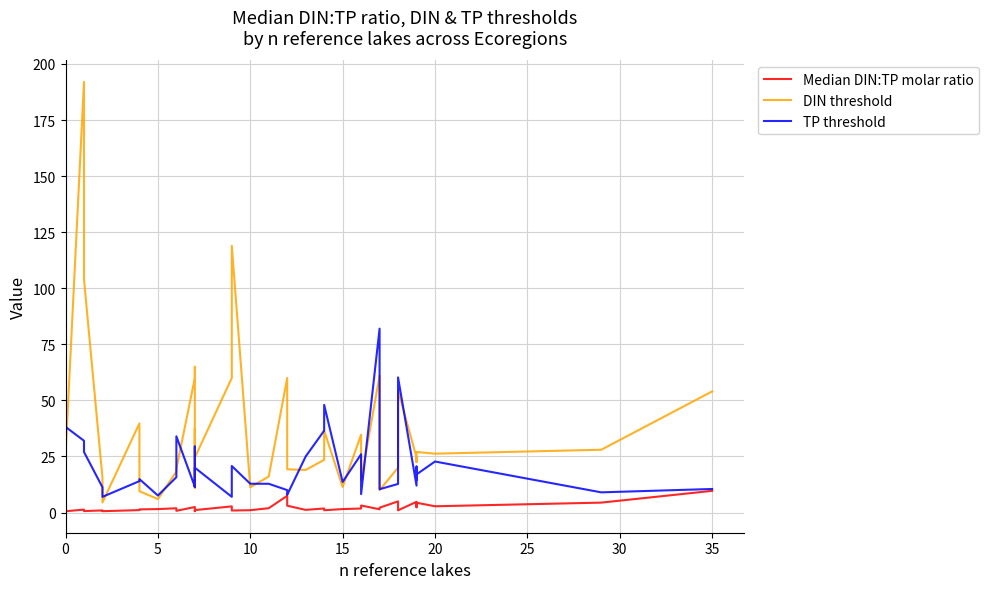

Does the chart have visible grid lines?

Yes